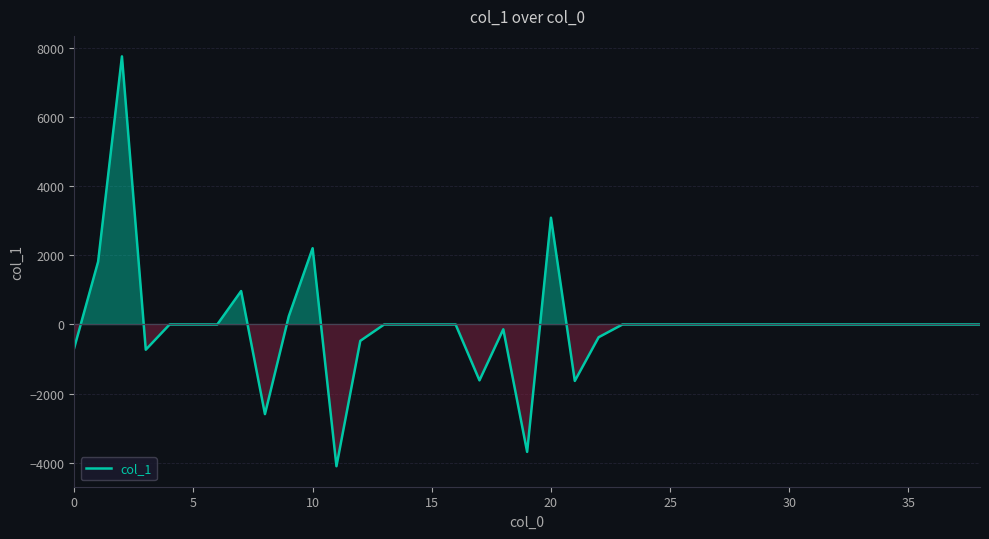

Does the chart display data point markers on the line(s)?

No